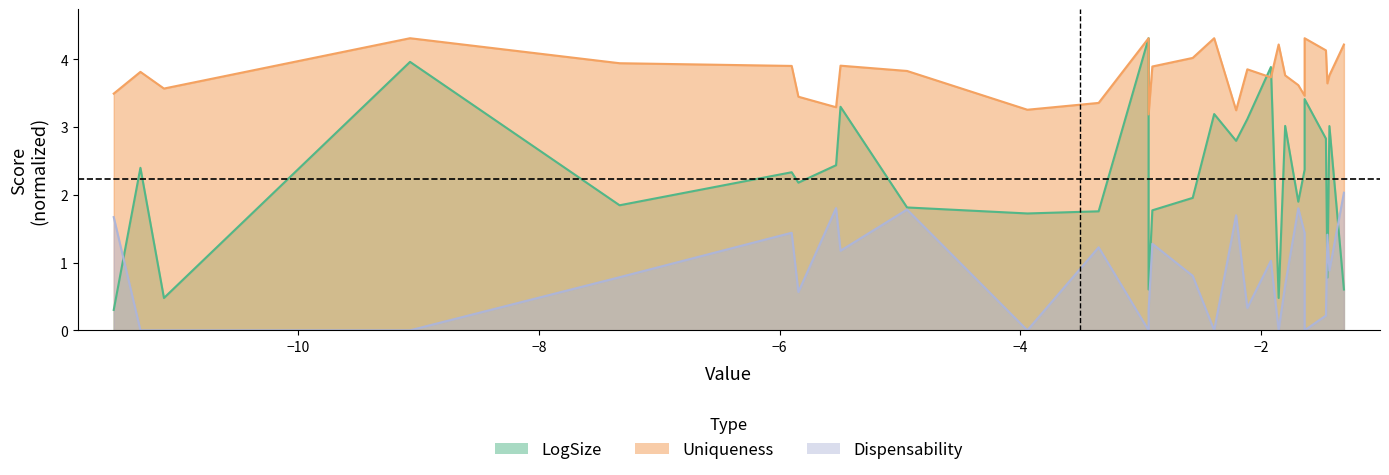

Which series has the widest spread of values?

LogSize